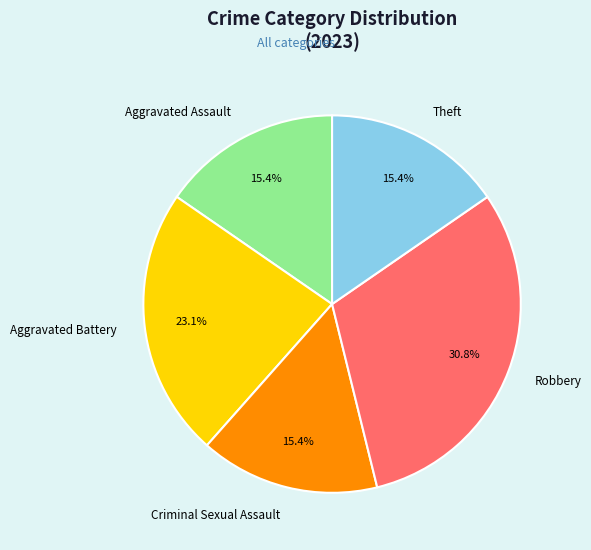

Does Criminal Sexual Assault represent more than half of the total?

No